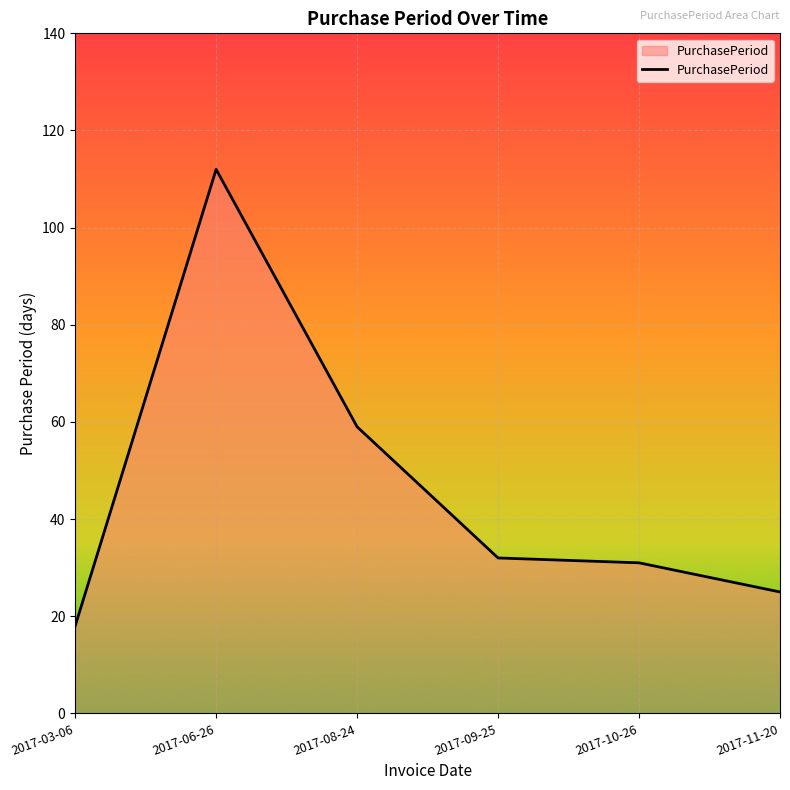

True or false: the data shows 31 at 2017-10-26.

True